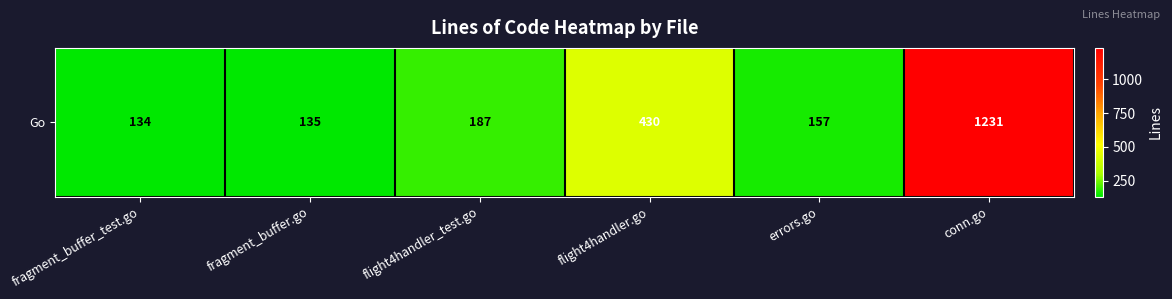

What is the average value?

379